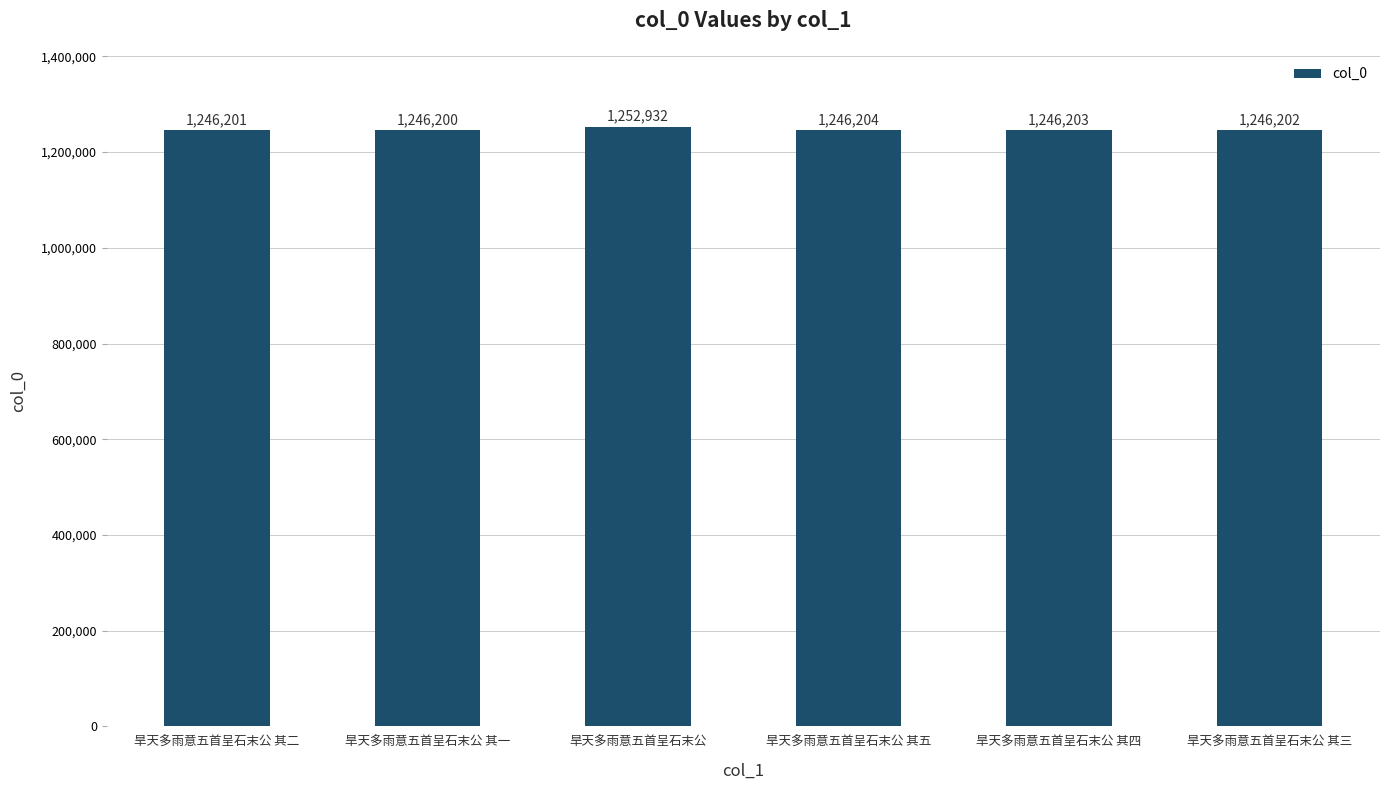

What is the difference between the maximum and minimum values?

6732